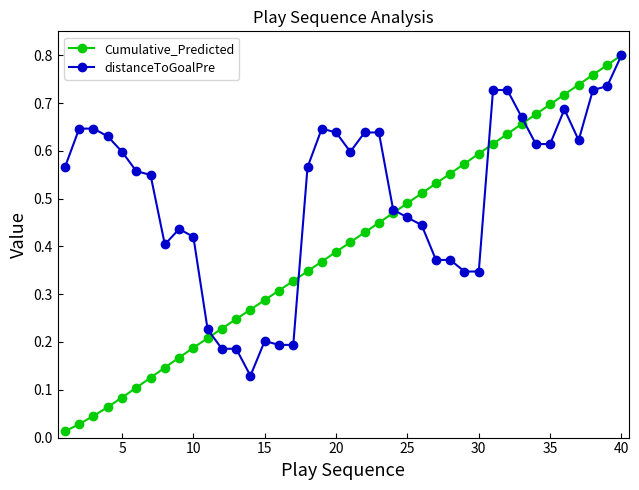

At how many categories does at least one series exceed 0?

40